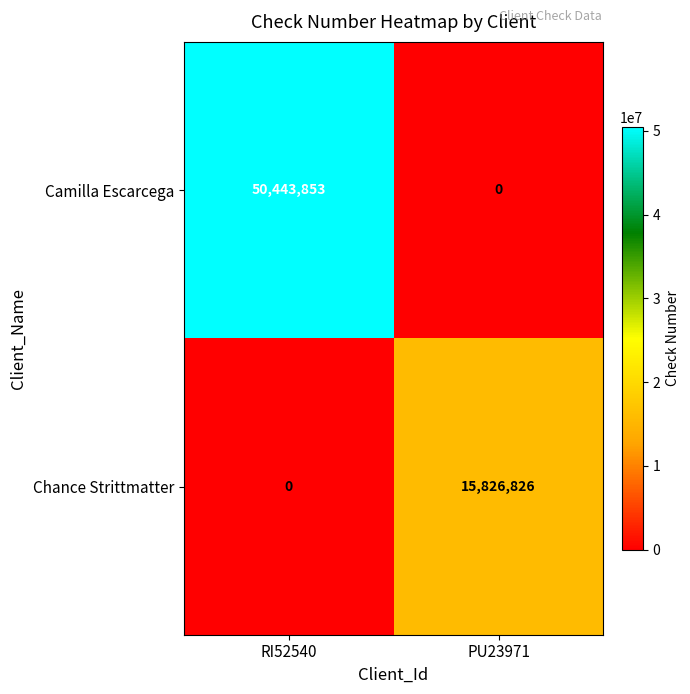

At which category is the sum across all series the highest?

RI52540